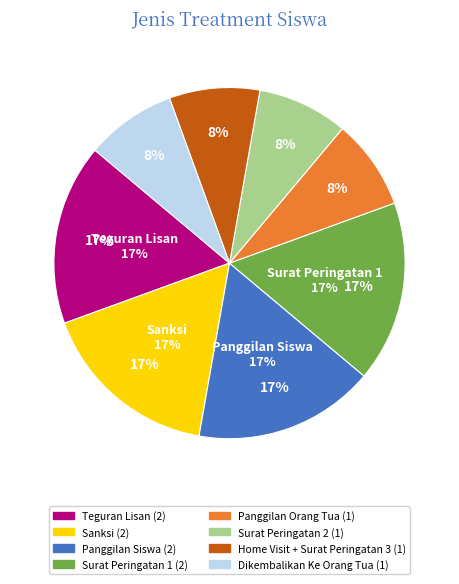

Which slice is the smallest?

Panggilan Orang Tua